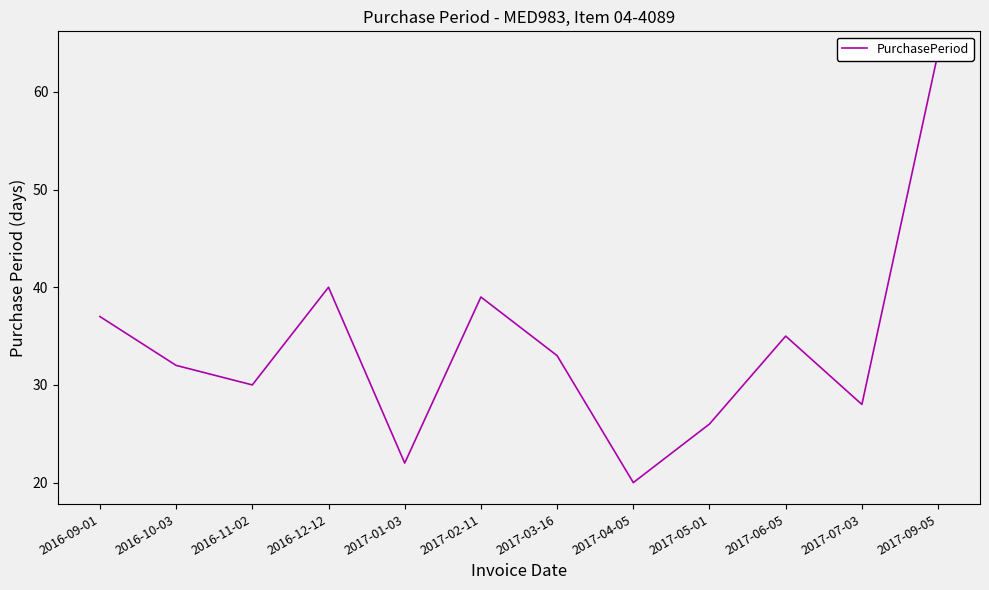

How many points are lower than both their immediate neighbors (excluding endpoints)?

4